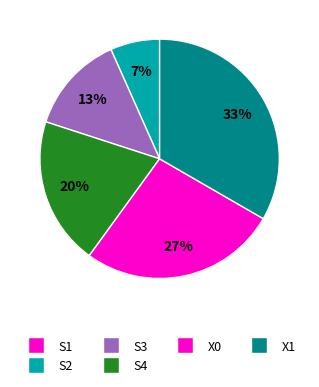

Is X0 the majority of the pie?

No